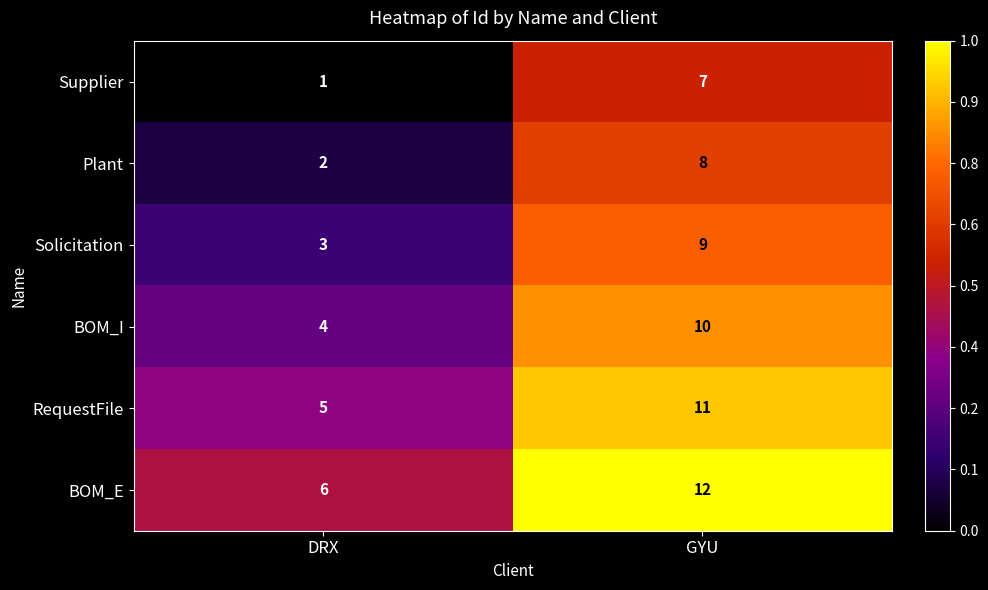

Read the Supplier value at GYU.

7